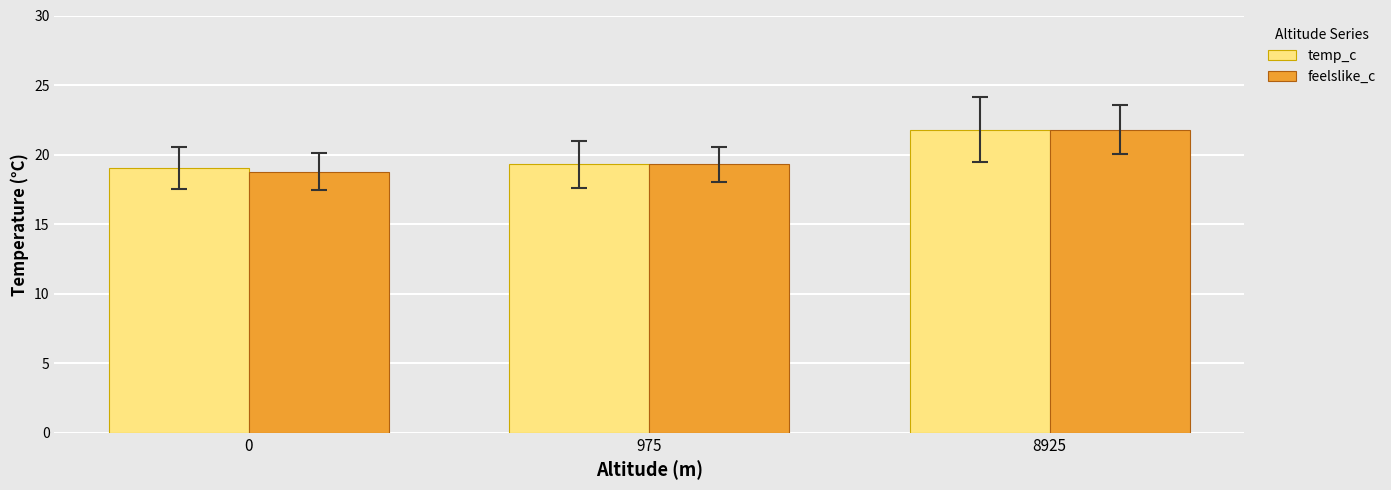

The temp_c series shows 32.5 at 975. True or false?

False